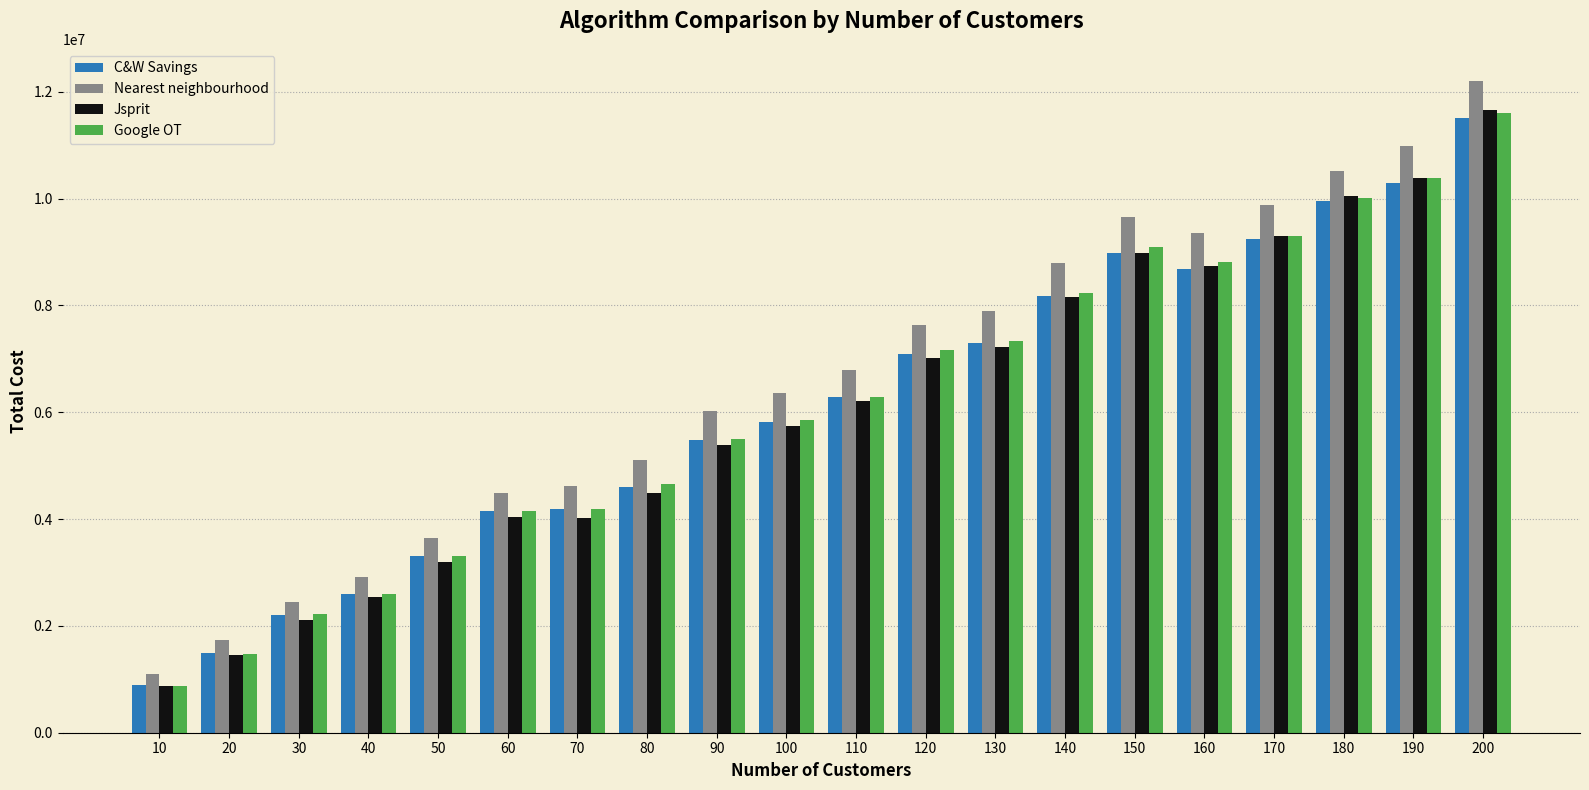

How many groups of bars are there?

20